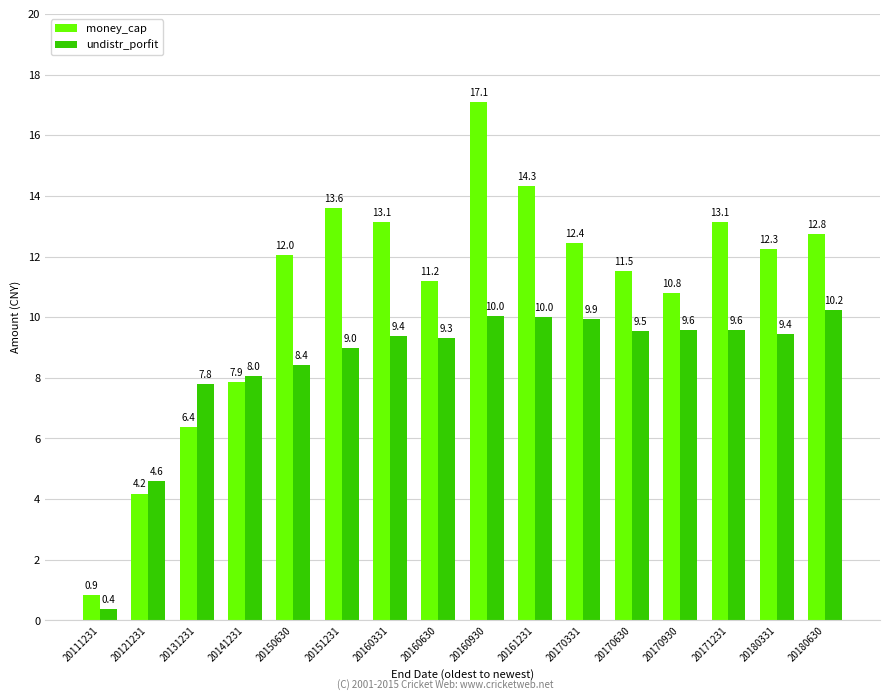

What is the sum of all undistr_porfit values?

13527529002.6